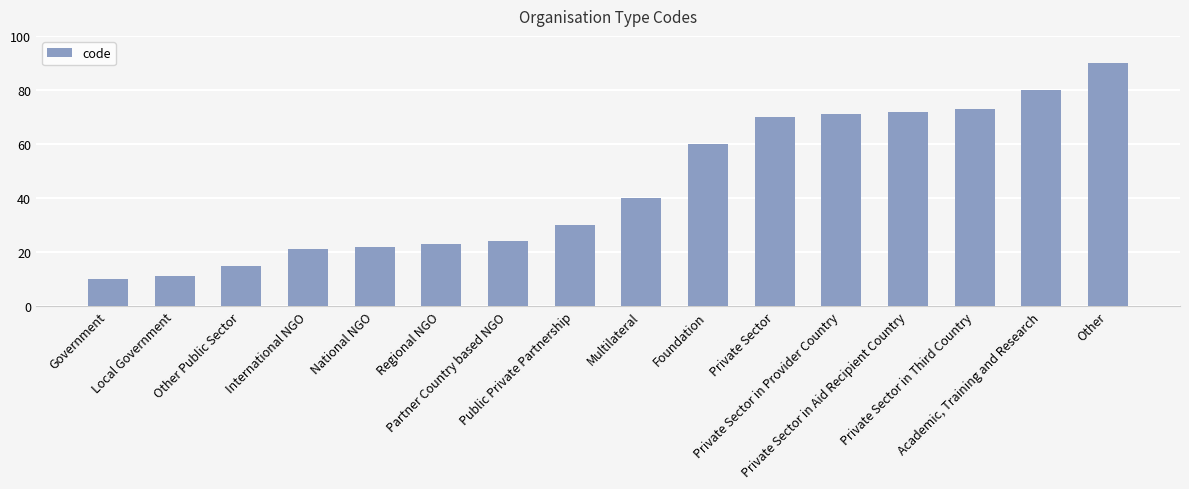

How many data points are less than 40?

8